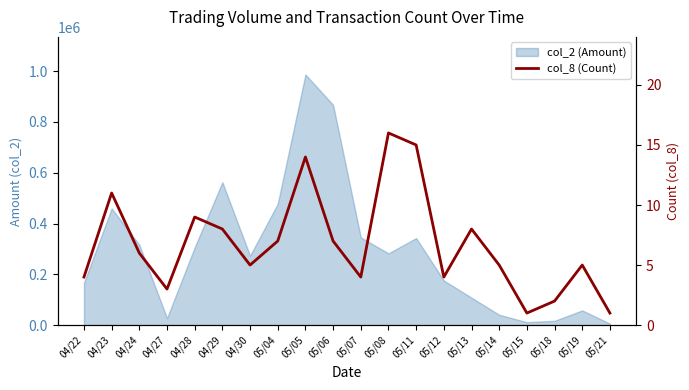

Which category has the highest value across all series?

05/08